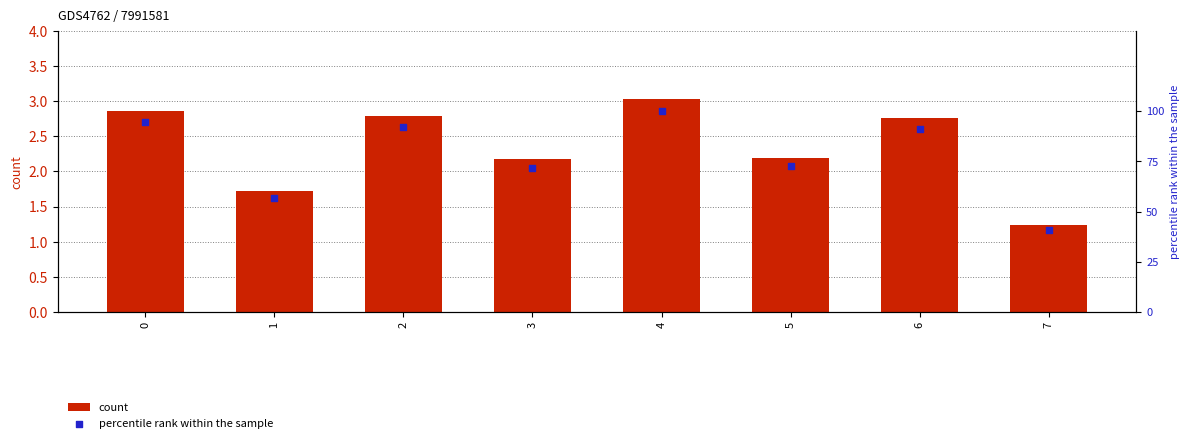

Which series reaches the maximum Y coordinate?

percentile rank within the sample